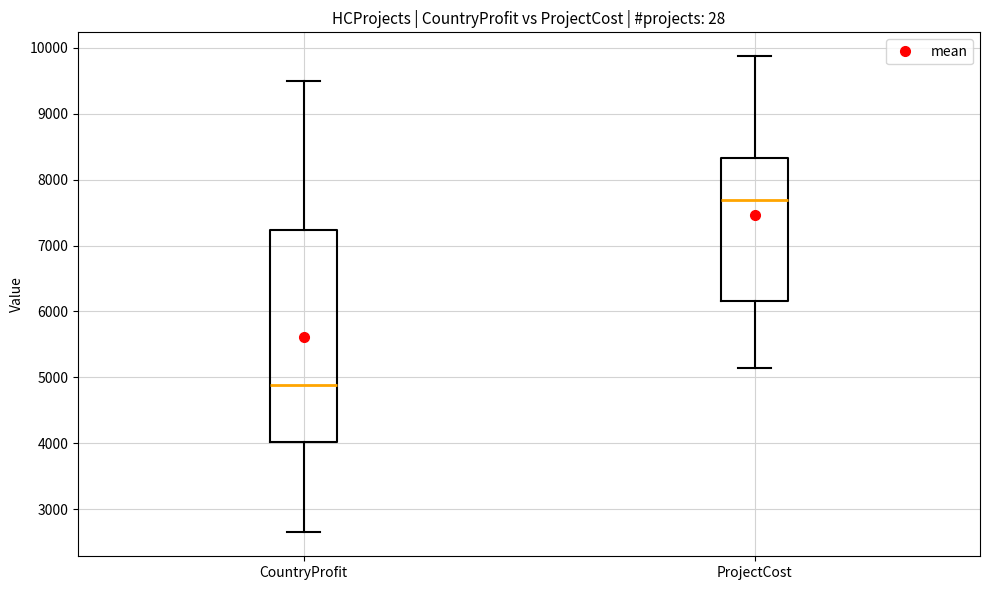

Reading left to right, transcribe this box plot: for each box, give where its median line is, the range the box spans, and where its two whiskers end, as read against the y-axis. The values are not printed on the chart, so give them approximately, as read against the axis.

CountryProfit: median 4900, box 4000 to 7200, whiskers 2600 to 9500
ProjectCost: median 7700, box 6200 to 8300, whiskers 5100 to 9900